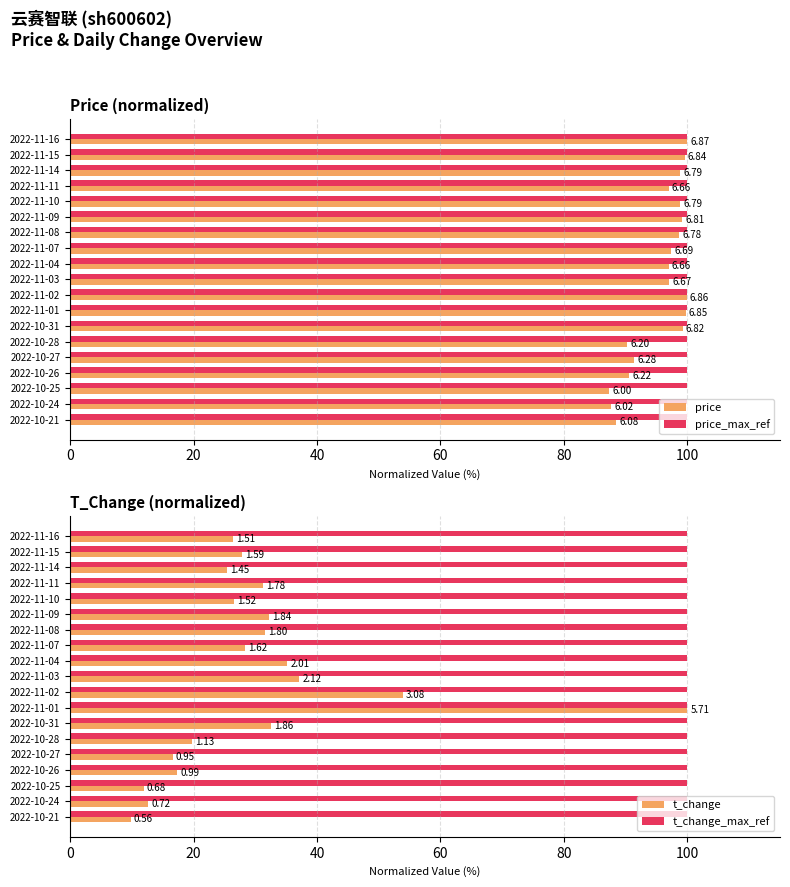

Between 15 and 8, which is larger?

8